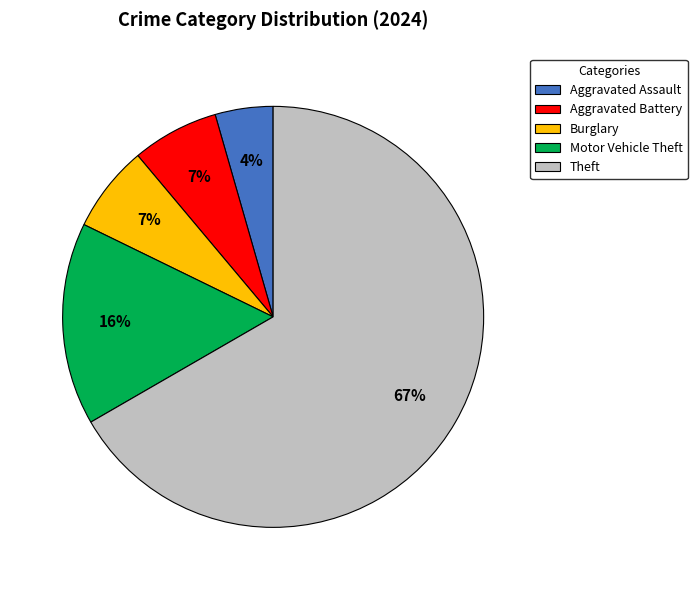

To the nearest percent, what percentage of the pie is Burglary?

7%